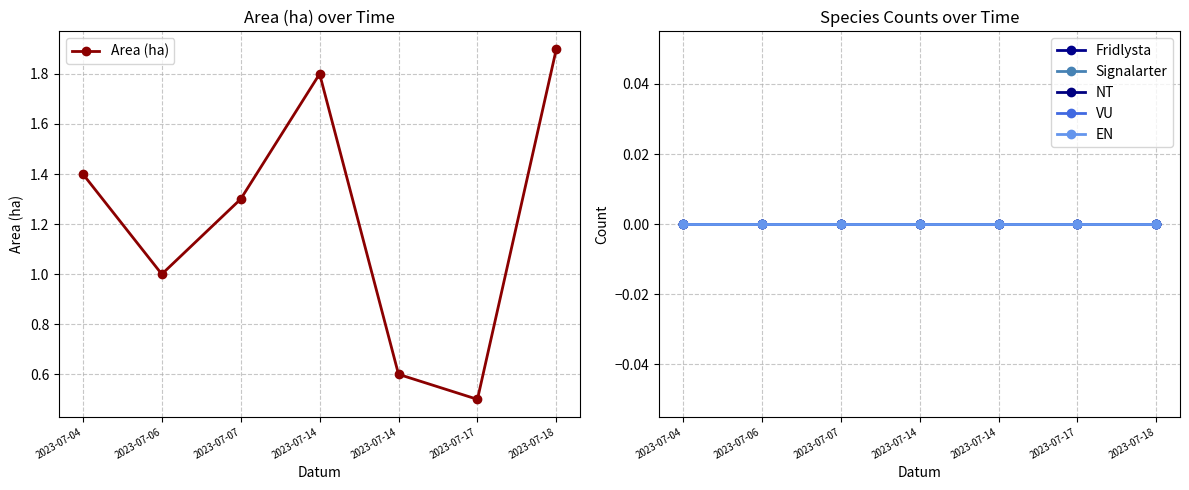

In Area (ha), how many points are lower than both neighbors (excluding endpoints)?

2